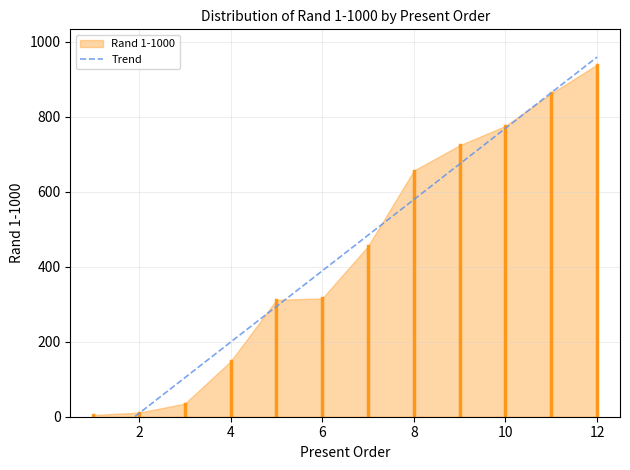

List the labels in order of value, smallest first.

1, 2, 3, 4, 5, 6, 7, 8, 9, 10, 11, 12